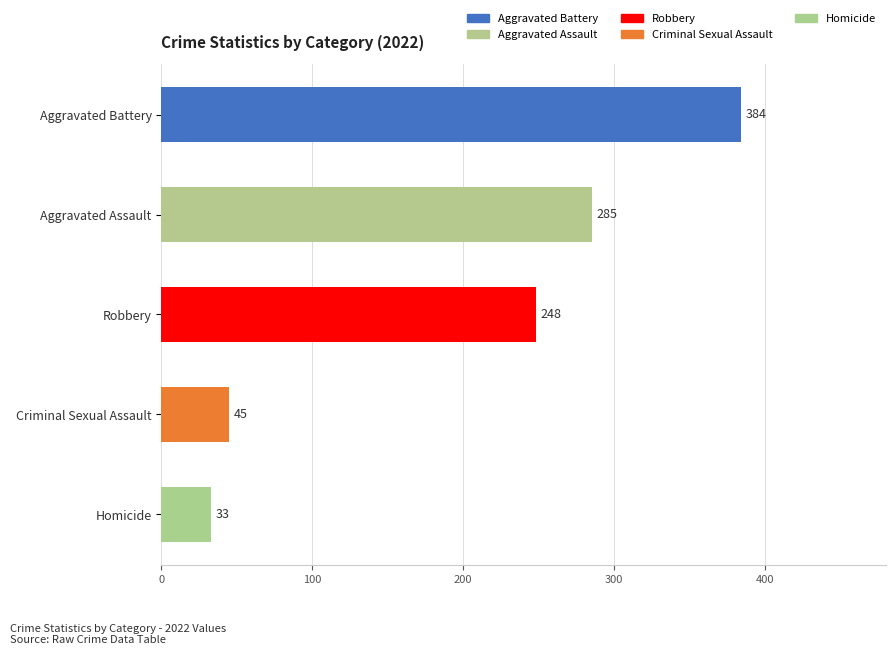

At which label is the value closest to 208?

Robbery